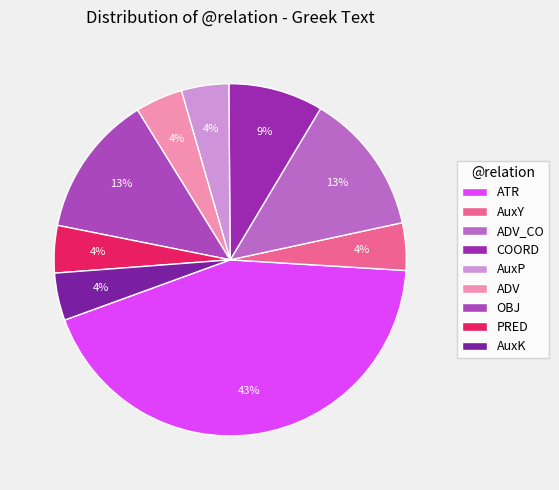

Does PRED account for over 50% of the chart?

No